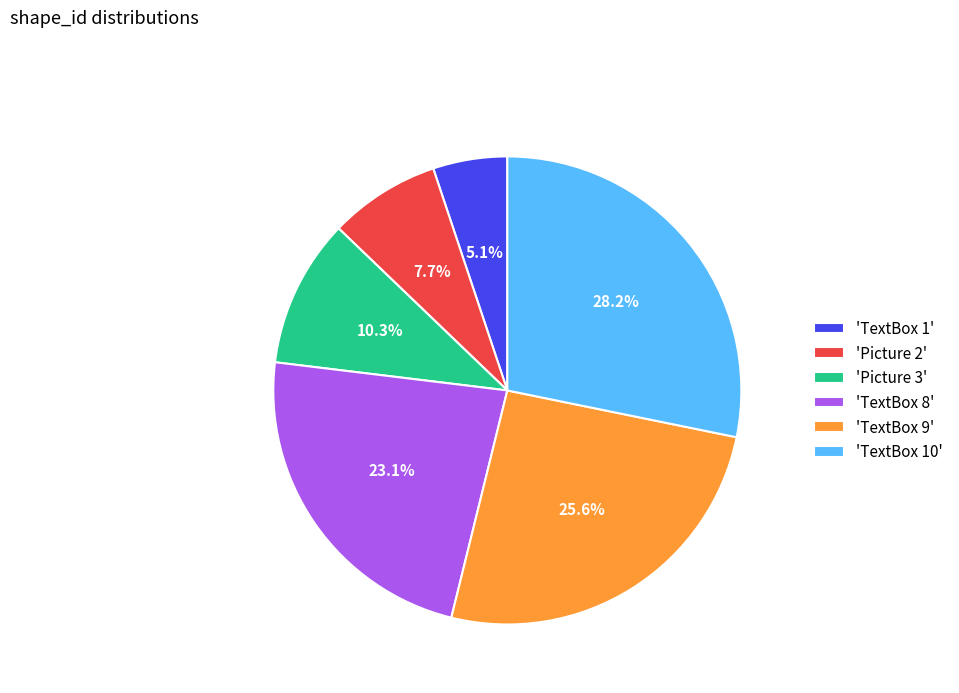

Count the number of slices in the pie.

6